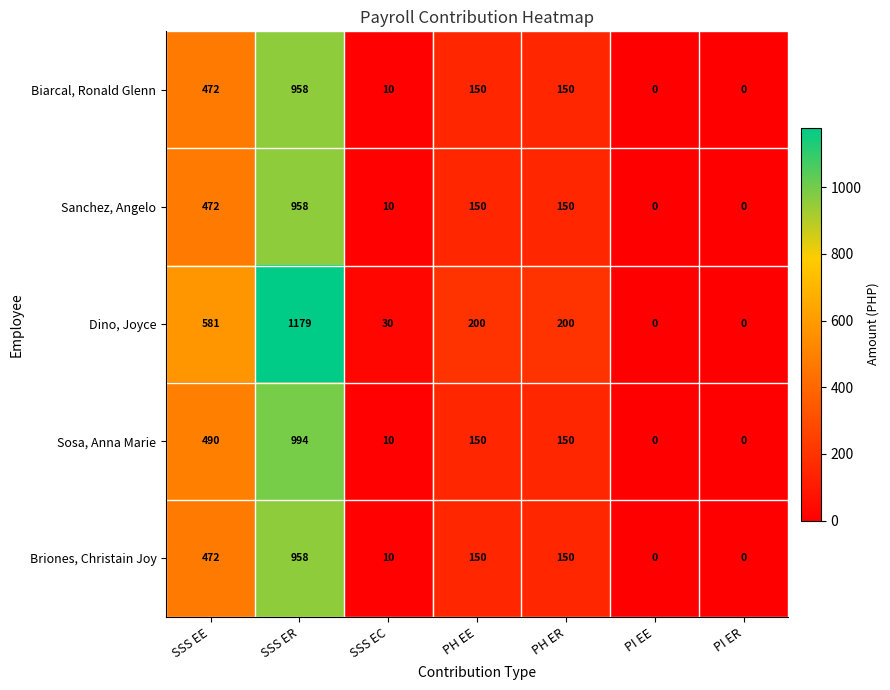

The Biarcal, Ronald Glenn series shows 0 at PI ER. True or false?

True